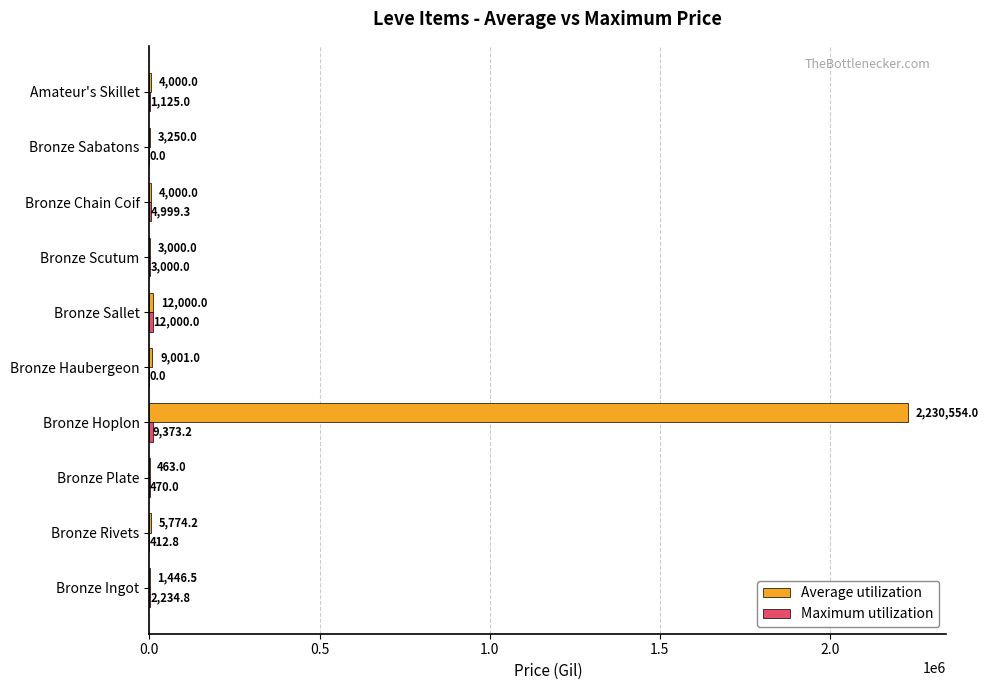

Which series changed the most between Bronze Plate and Bronze Scutum?

Average utilization